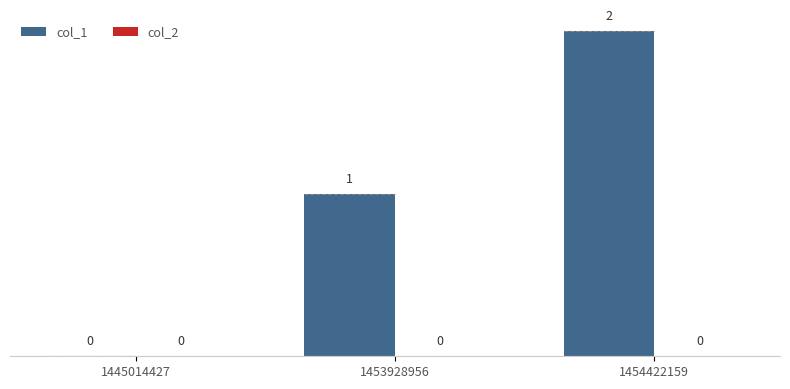

Count the number of categories in the chart.

3